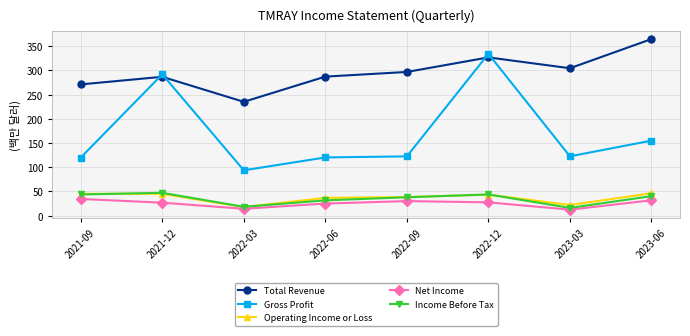

What is the label of the 5th point from the left?

2022-09